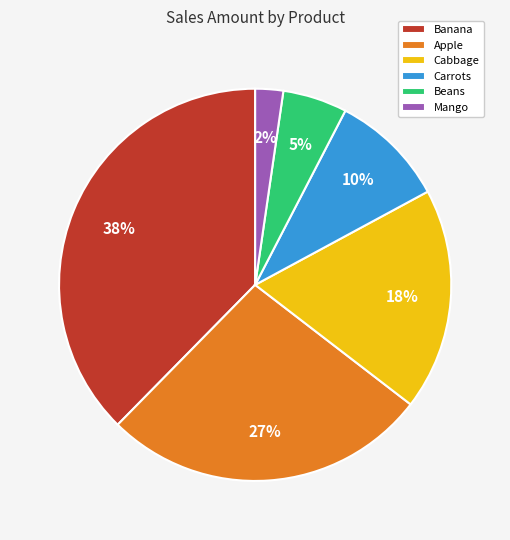

True or false: Beans accounts for 15% of the total.

False